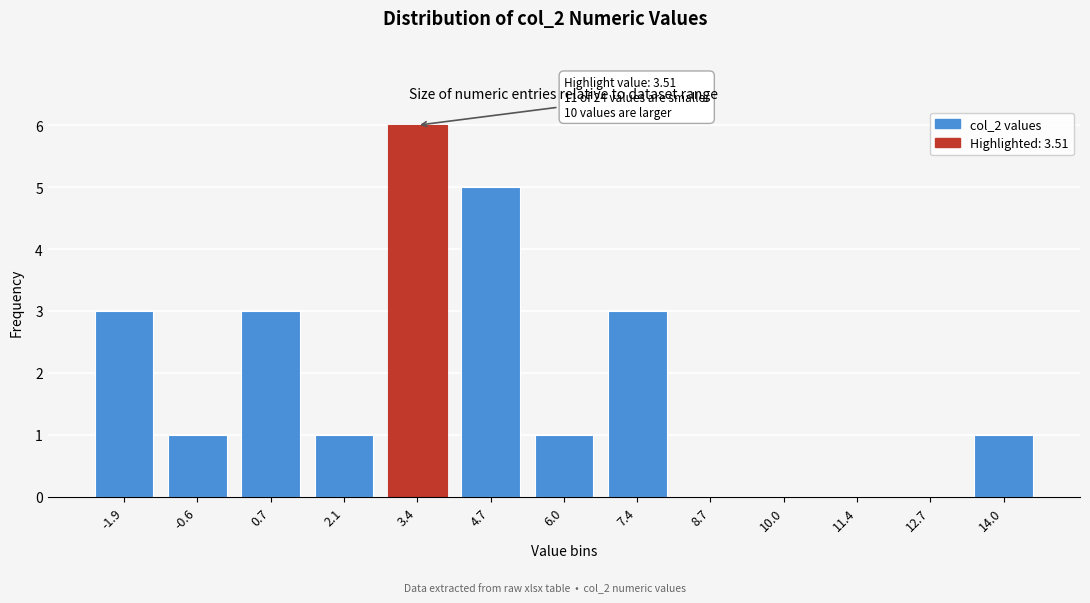

Reading left to right, what are all the values shown in this chart?

-1.9=3	-0.6=1	0.7=3	2.1=1	3.4=6	4.7=5	6.0=1	7.4=3	8.7=0	10.0=0	11.4=0	12.7=0	14.0=1